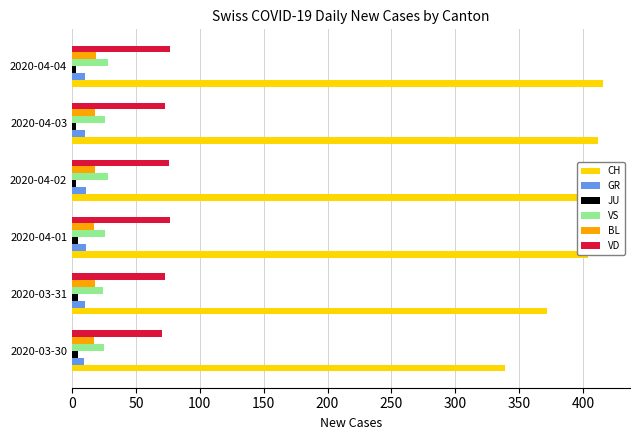

Rank the series by their maximum value, from lowest to highest.

JU, GR, BL, VS, VD, CH